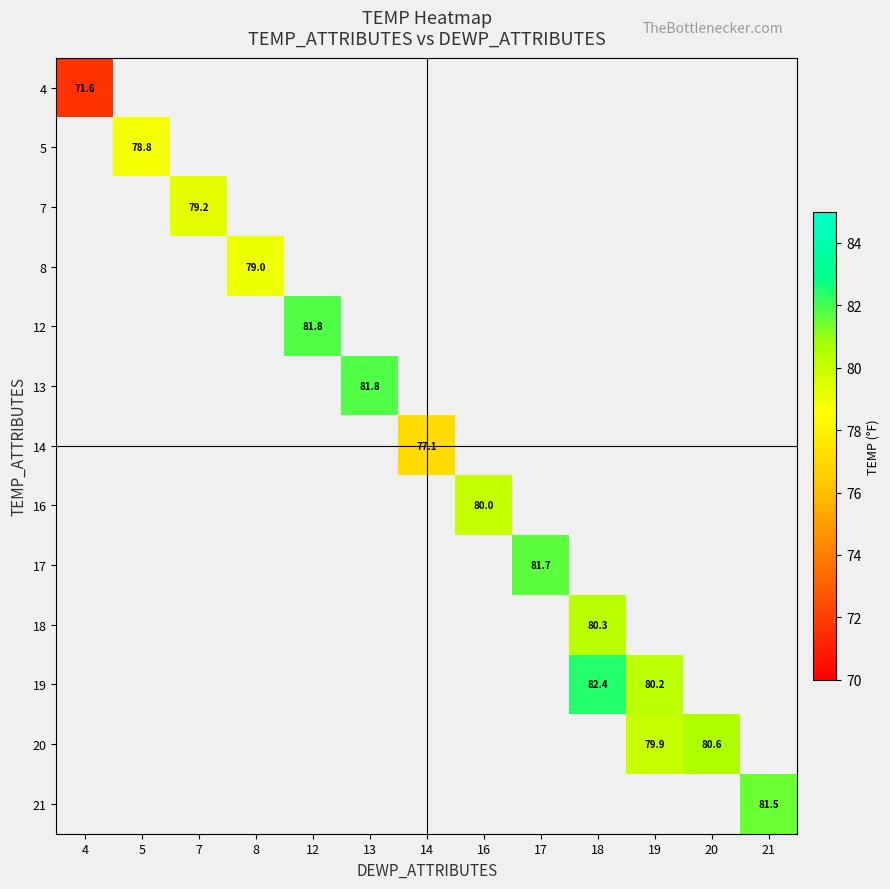

Count the number of data series in this chart.

13